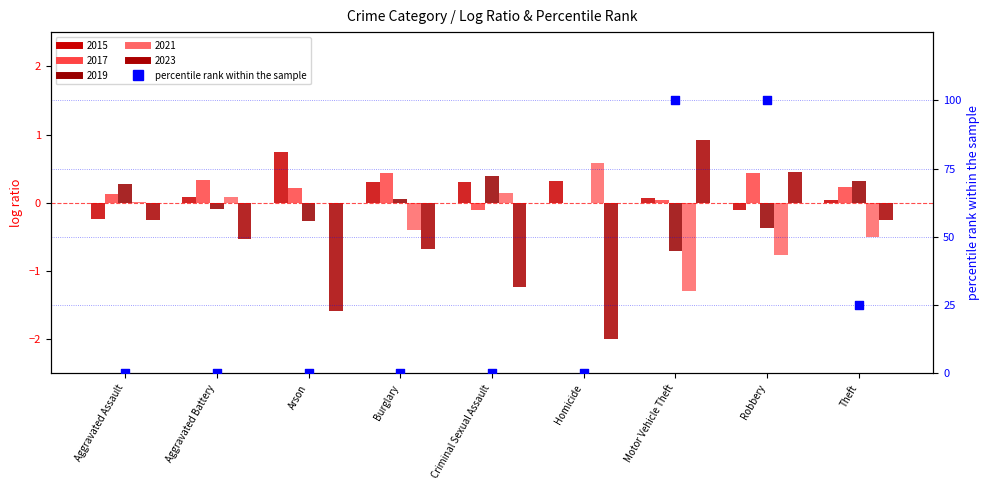

Which has a higher value, Robbery or Aggravated Battery?

Robbery